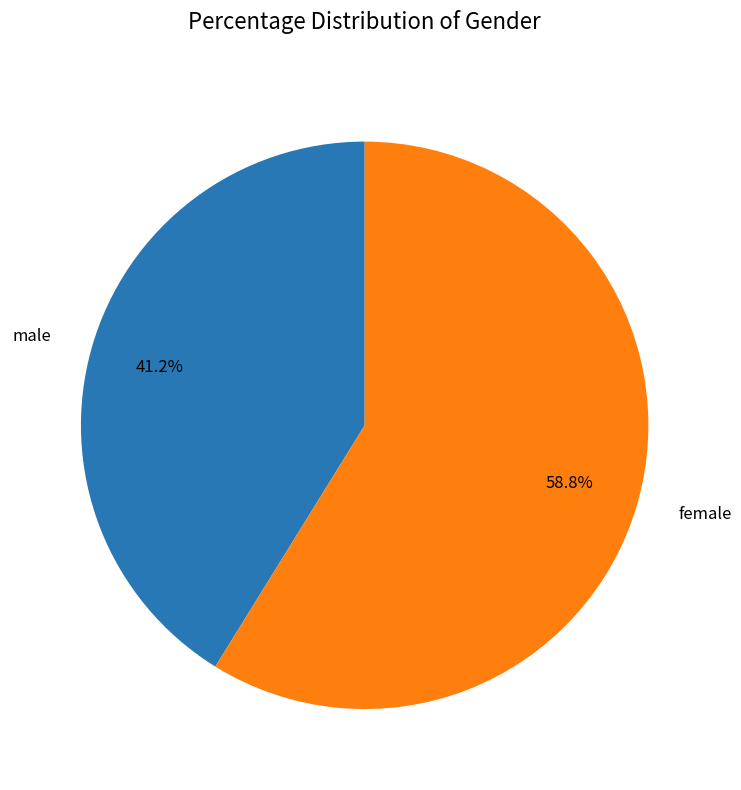

Which slice represents more than half of the pie?

female